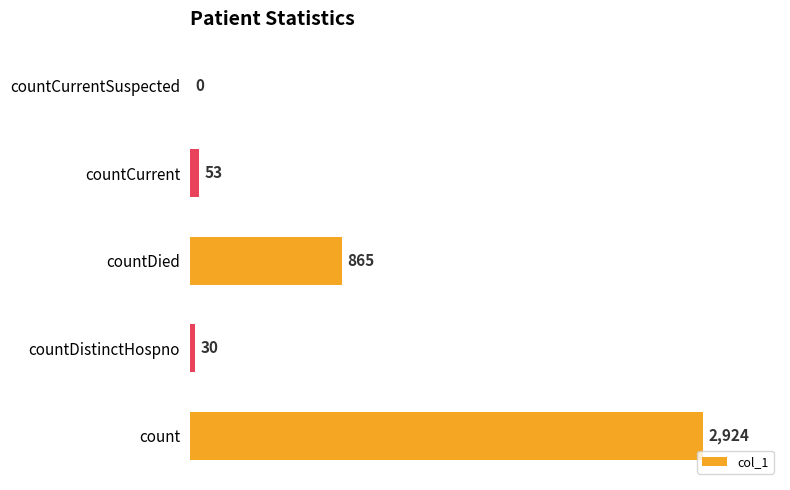

The value at countDied is 1280. True or false?

False